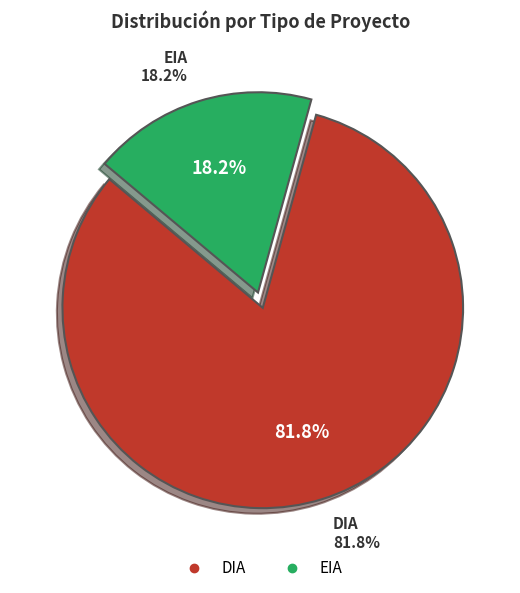

Rank the categories by value from highest to lowest.

DIA, EIA